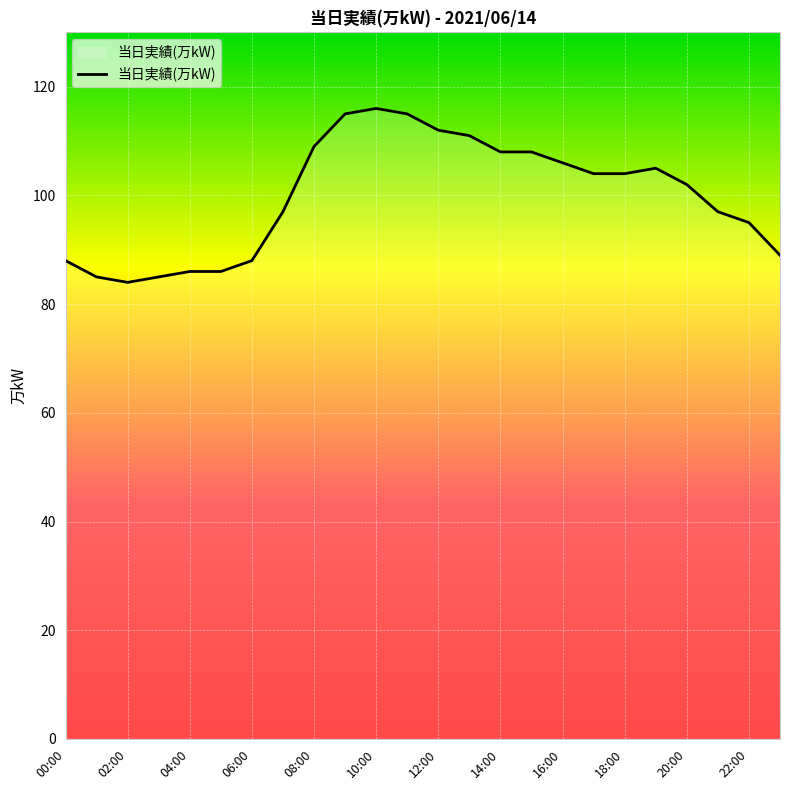

What is the difference between the maximum and minimum values?

32